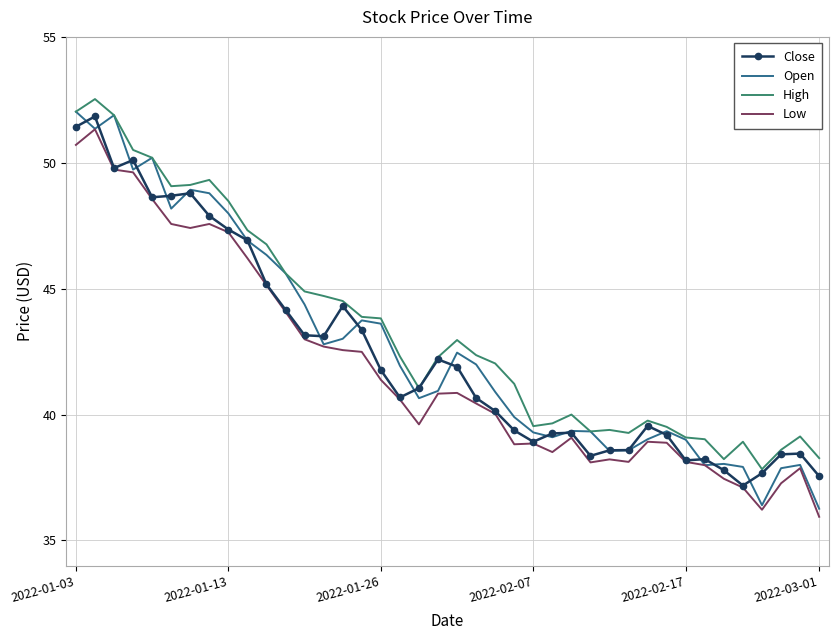

What is the greatest value displayed?

52.5